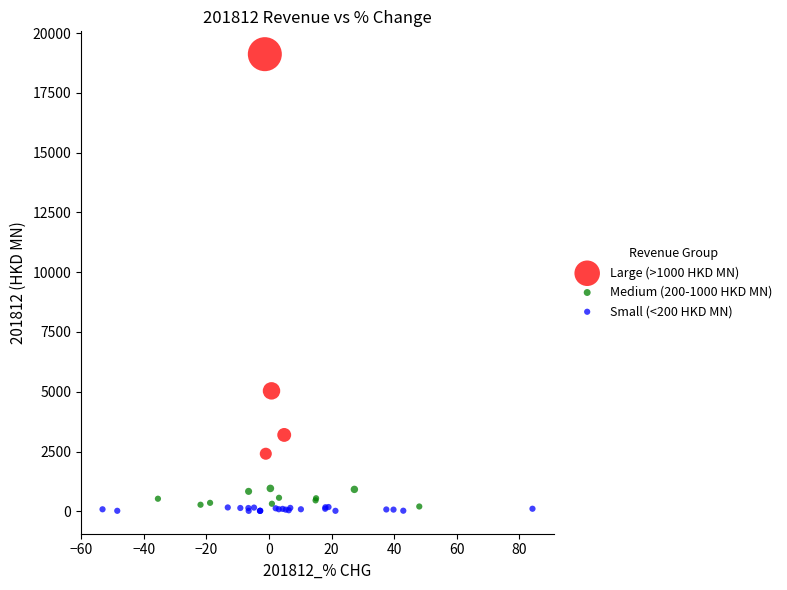

What are all the series names shown in the legend?

Large (>1000 HKD MN), Medium (200-1000 HKD MN), Small (<200 HKD MN)